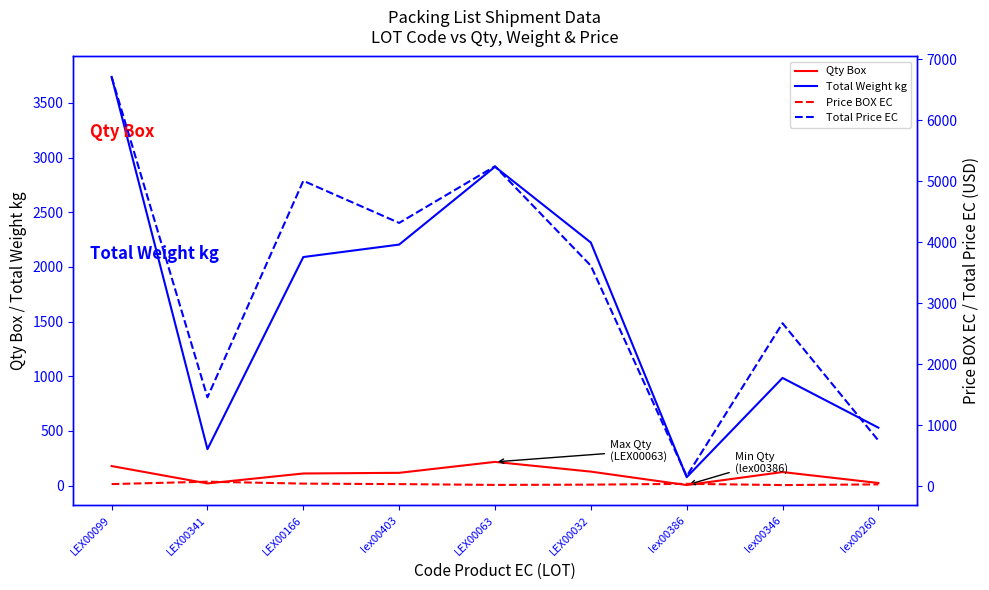

Where do Qty Box and Price BOX EC first cross each other?

LEX00099 and LEX00341